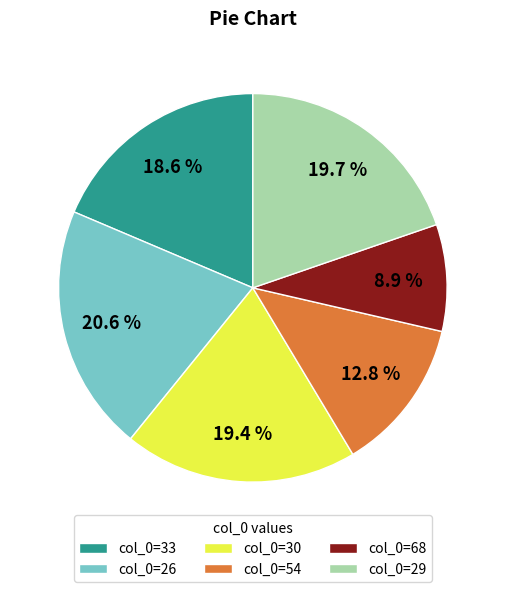

Is there any slice that represents more than half of the pie?

No